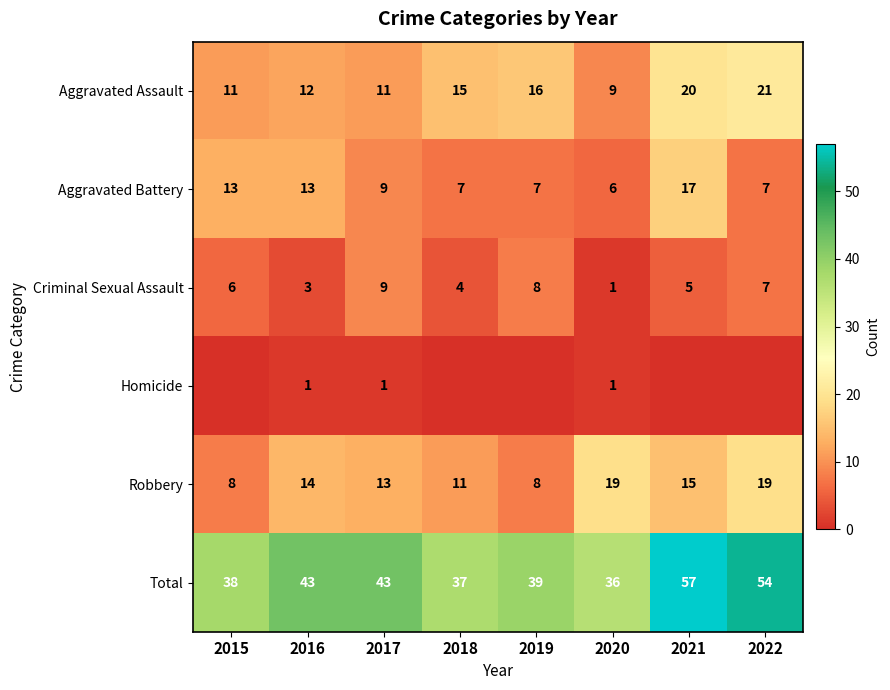

Rank the series at 2016 from lowest to highest value.

Homicide, Criminal Sexual Assault, Aggravated Assault, Aggravated Battery, Robbery, Total